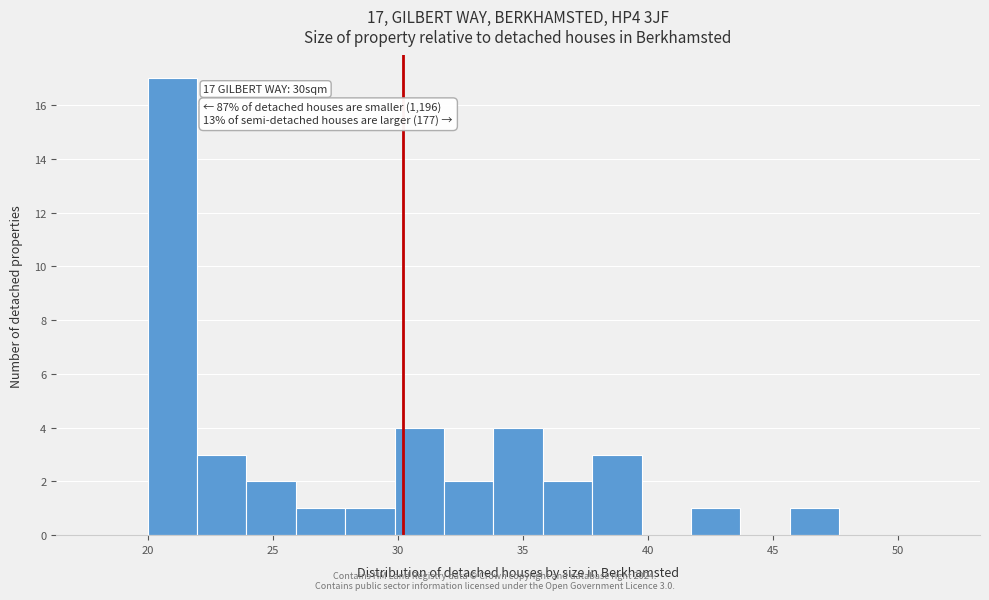

Around what value on the x-axis is the tallest bar? Give the approximate position of its centre, as read against the axis.

21.0